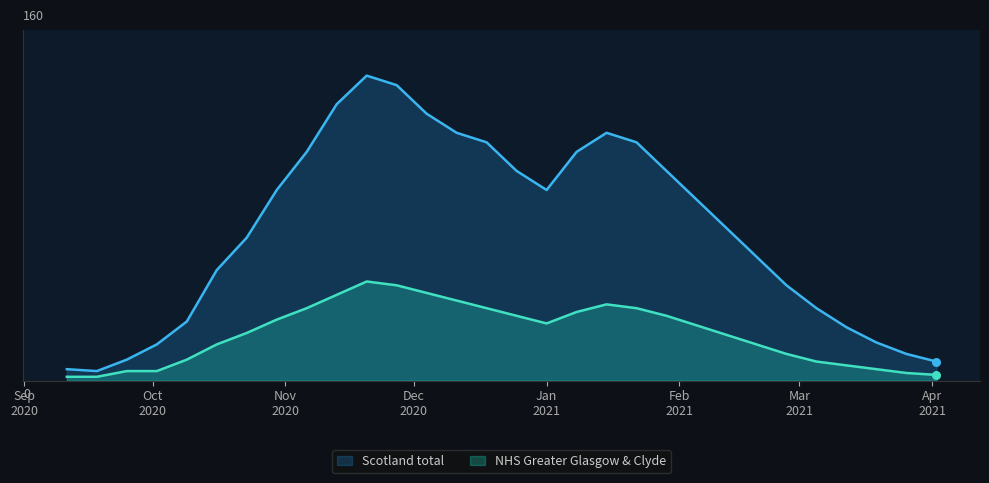

What is the total value across all series at 2020-09-18?

7